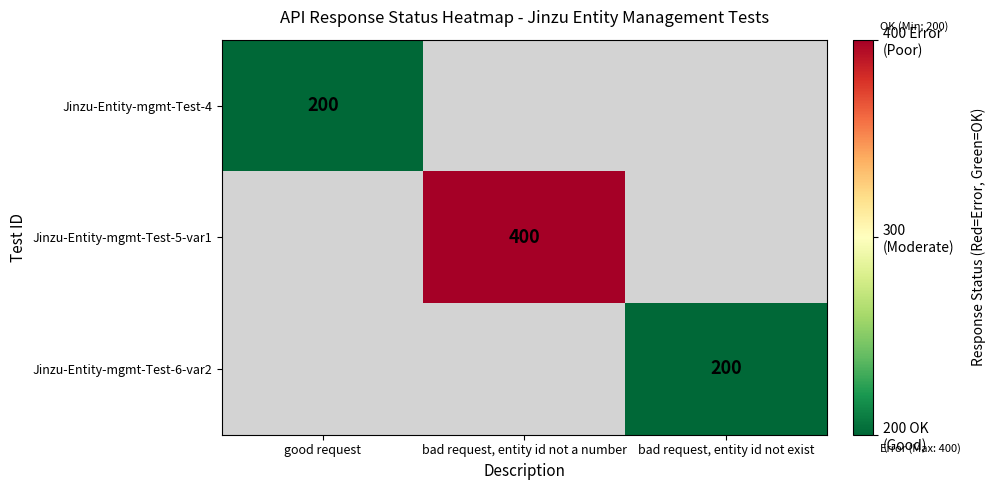

Is it true that Jinzu-Entity-mgmt-Test-5-var1 equals 98 at bad request, entity id not a number?

False